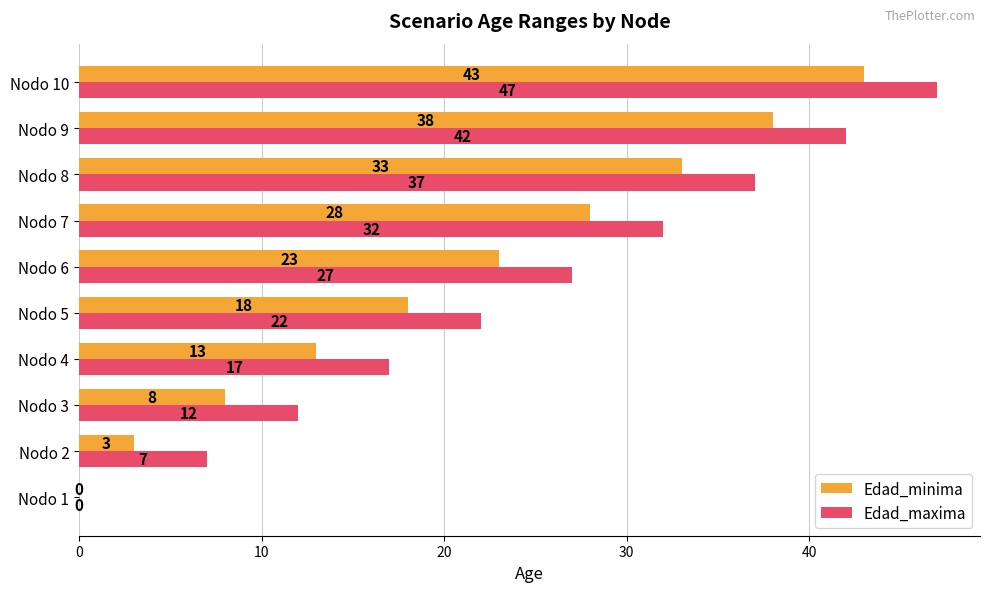

Which category has the highest value in the Edad_maxima series?

Nodo 10